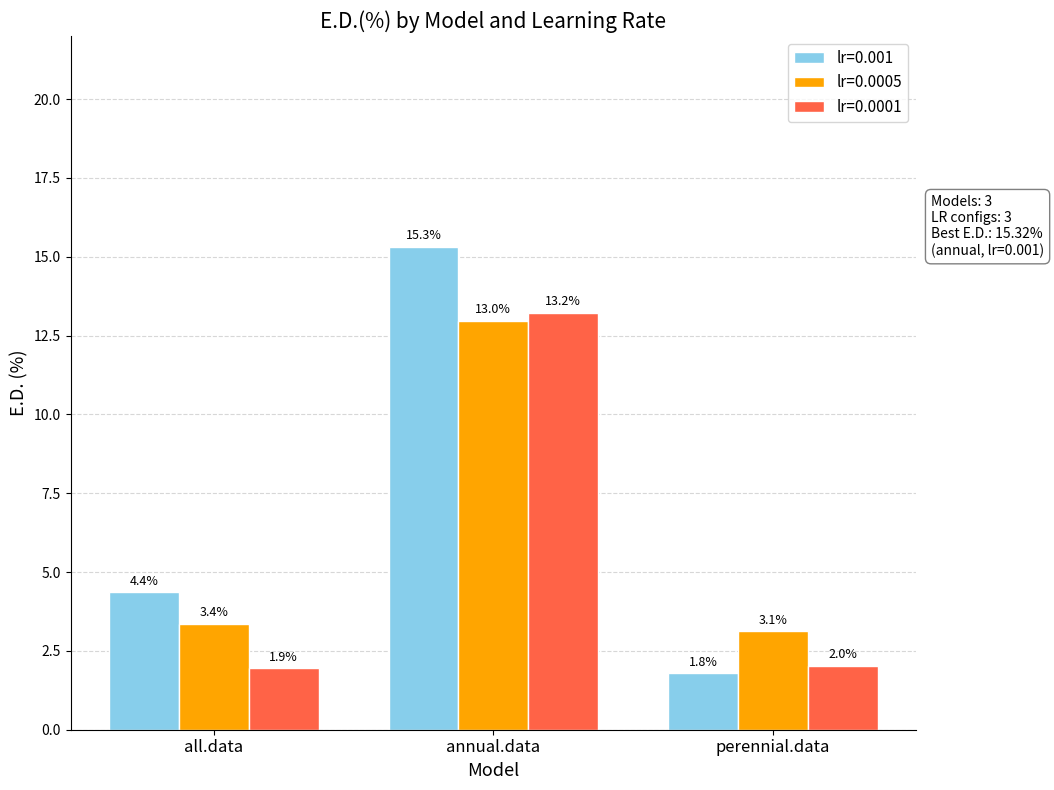

Is it true that lr=0.0001 equals 0.4 at all.data?

False